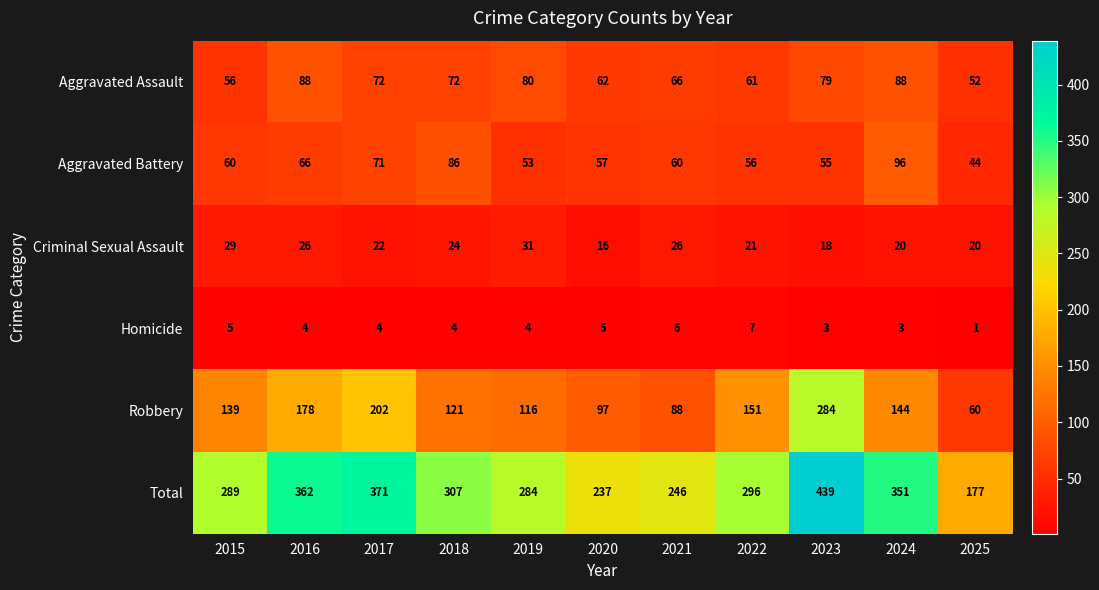

What is the sum of all Aggravated Assault values?

776